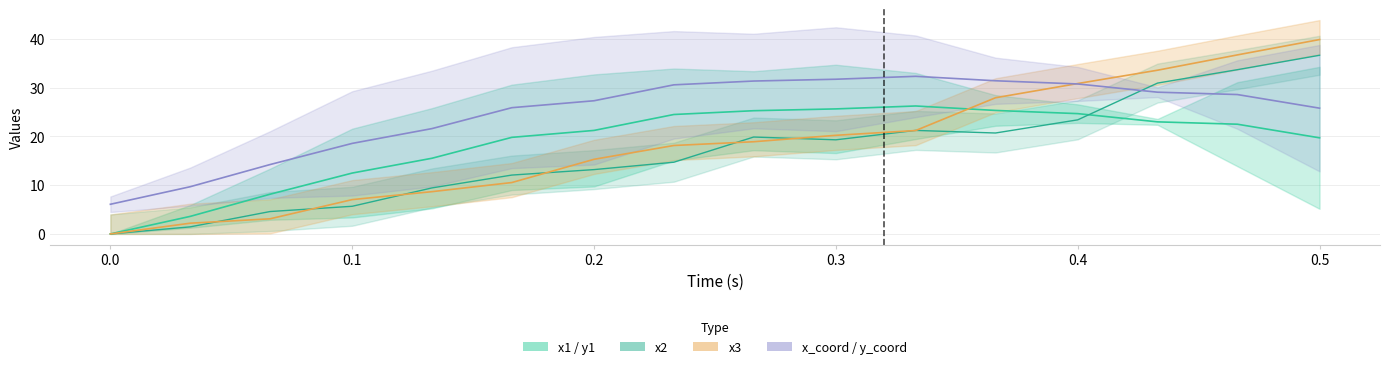

What is the difference between the x2 values at 0.4 and 0.266?

3.5